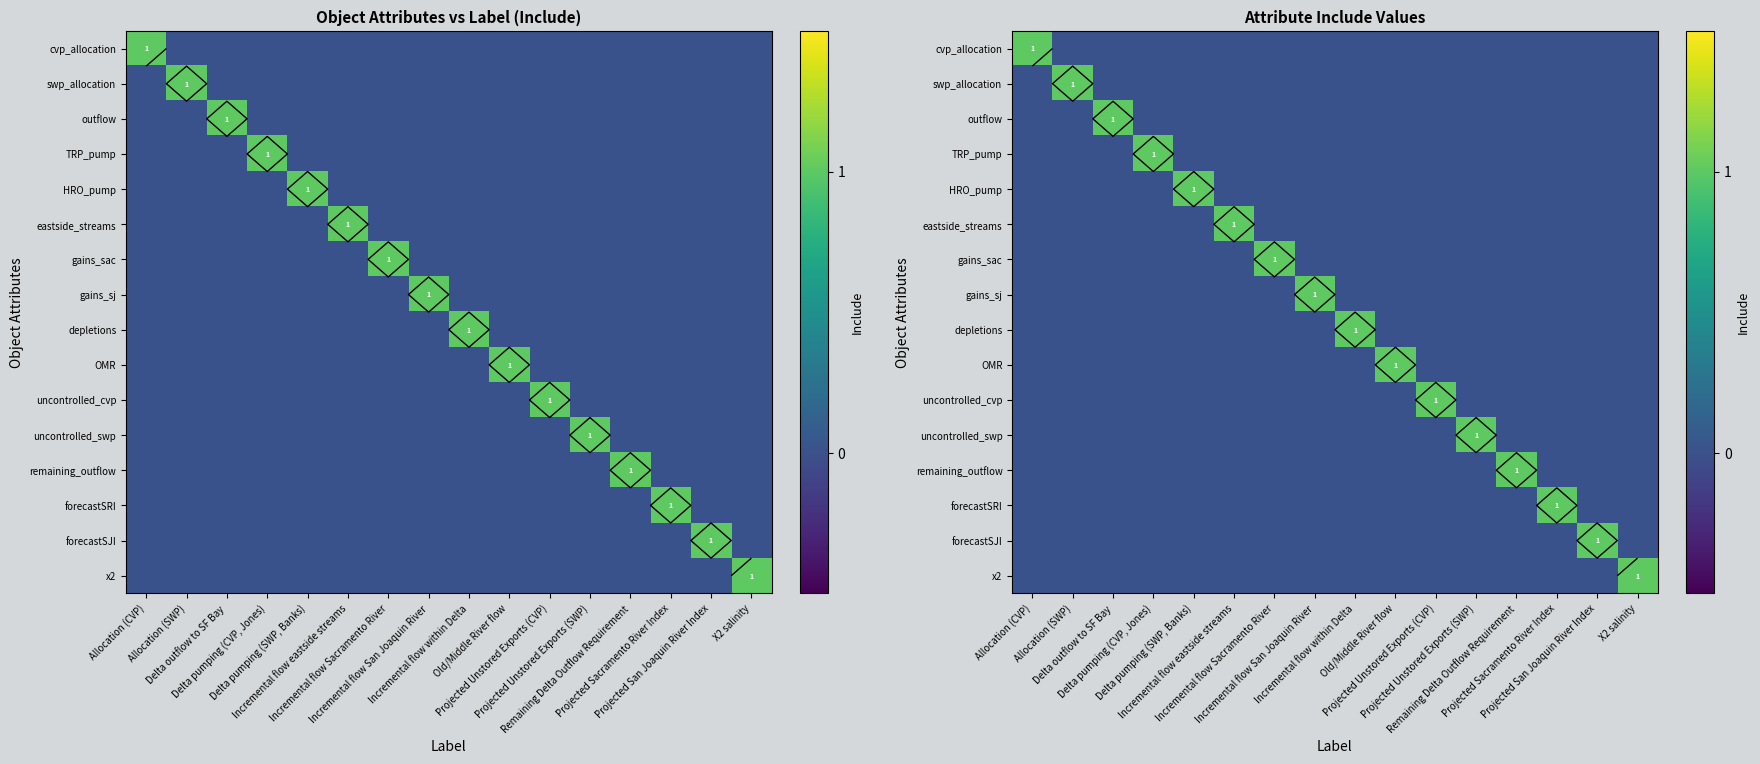

Is it true that gains_sac equals -1 at Incremental flow San Joaquin River?

False